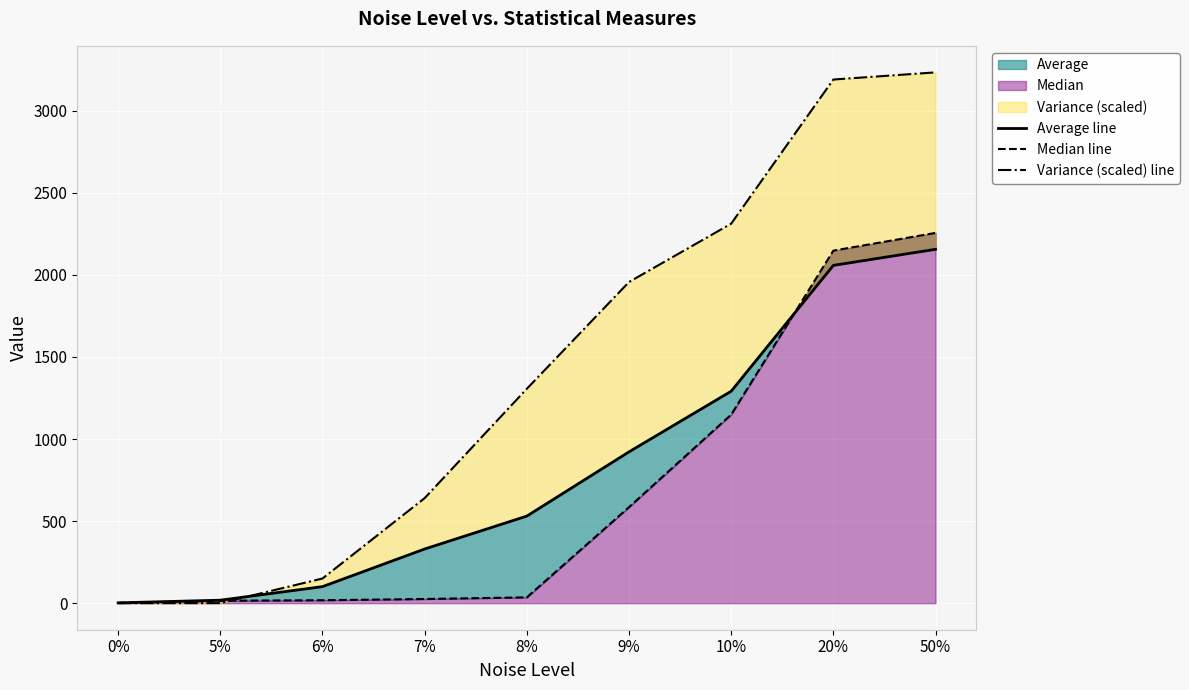

What is the difference between the second highest and minimum values in the Median line series?

2145.5